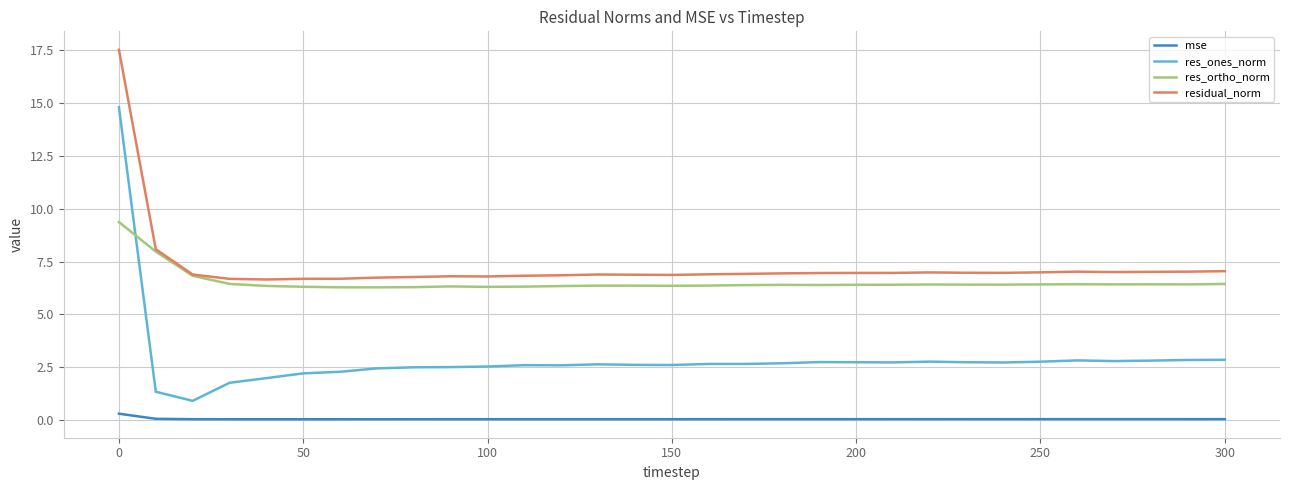

True or false: residual_norm and res_ones_norm cross at least once.

False